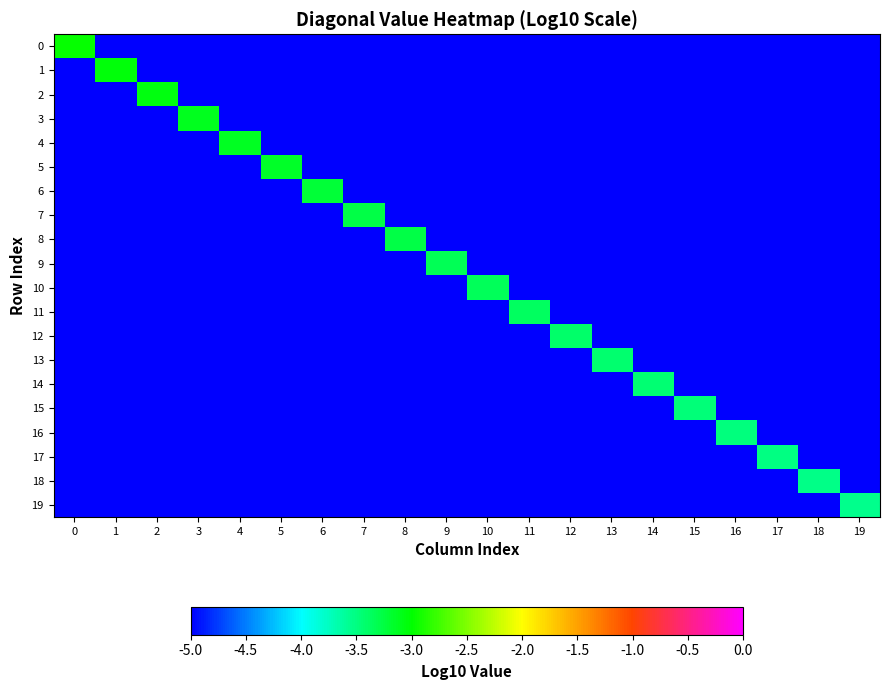

How many data points does each series have?

20